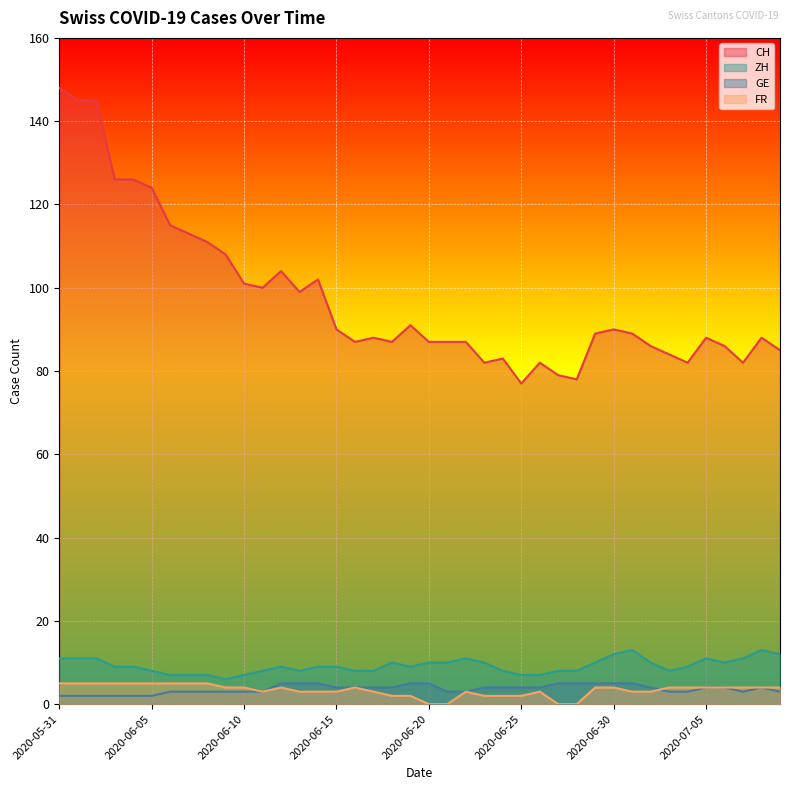

Which category has the highest value in the CH series?

2020-05-31